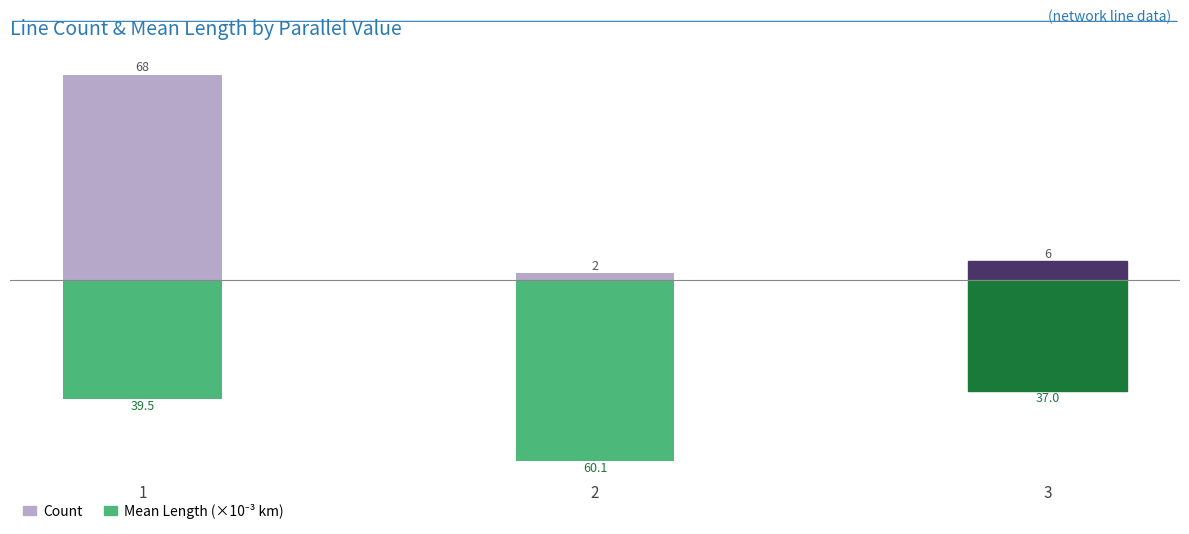

What is the sum of the Count values at 1 and 2?

70.0